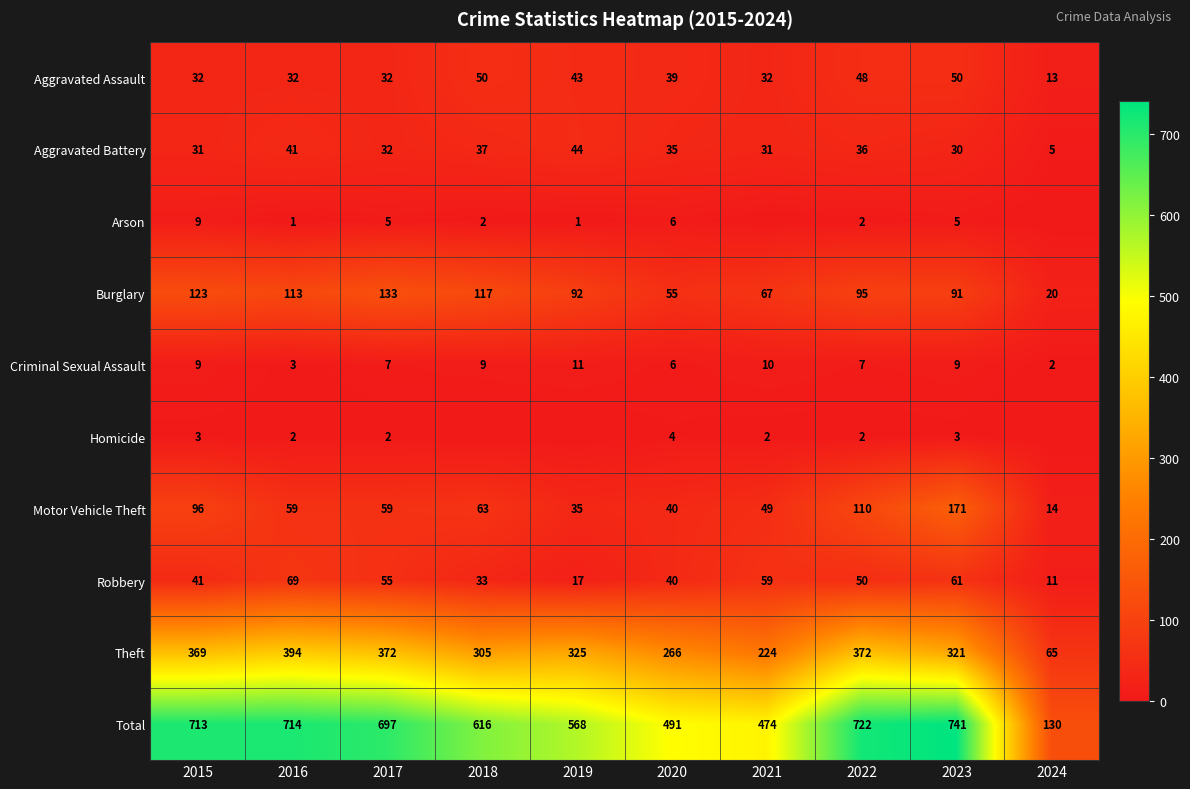

Is it true that Motor Vehicle Theft equals 59 at 2016?

True